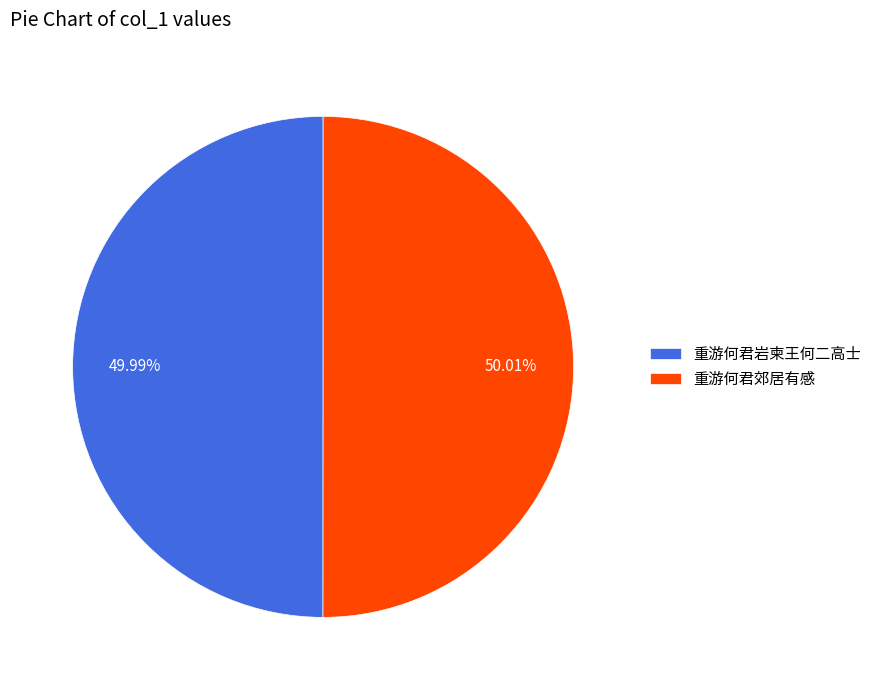

How many slices are in this pie chart?

2